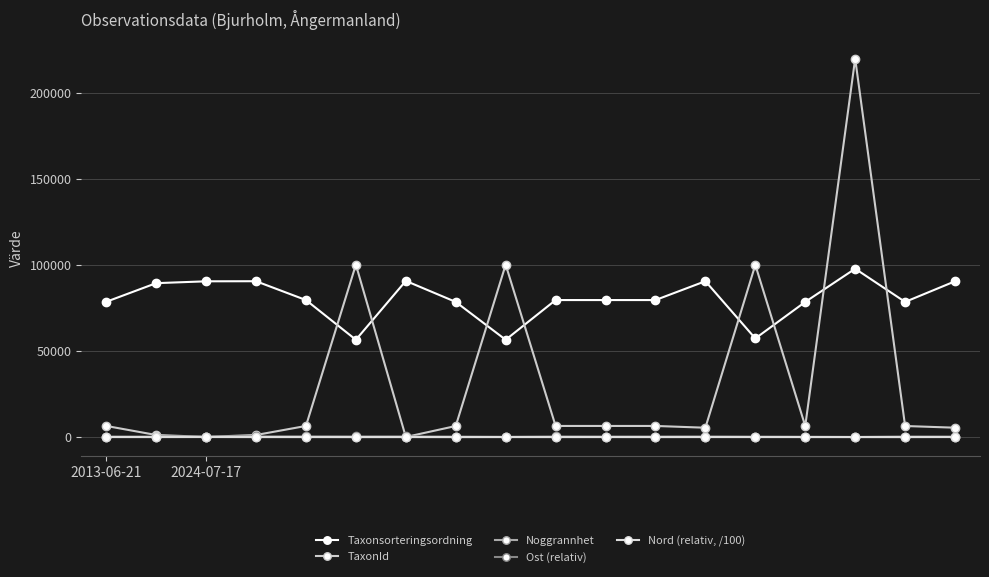

Where do Noggrannhet and Nord (relativ, /100) first cross each other?

6 and 7